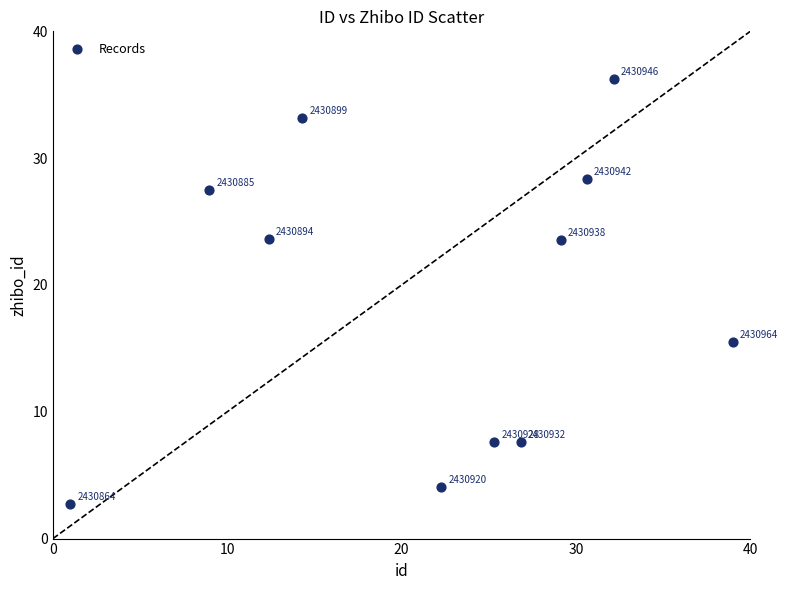

What is the average X value?

22.0